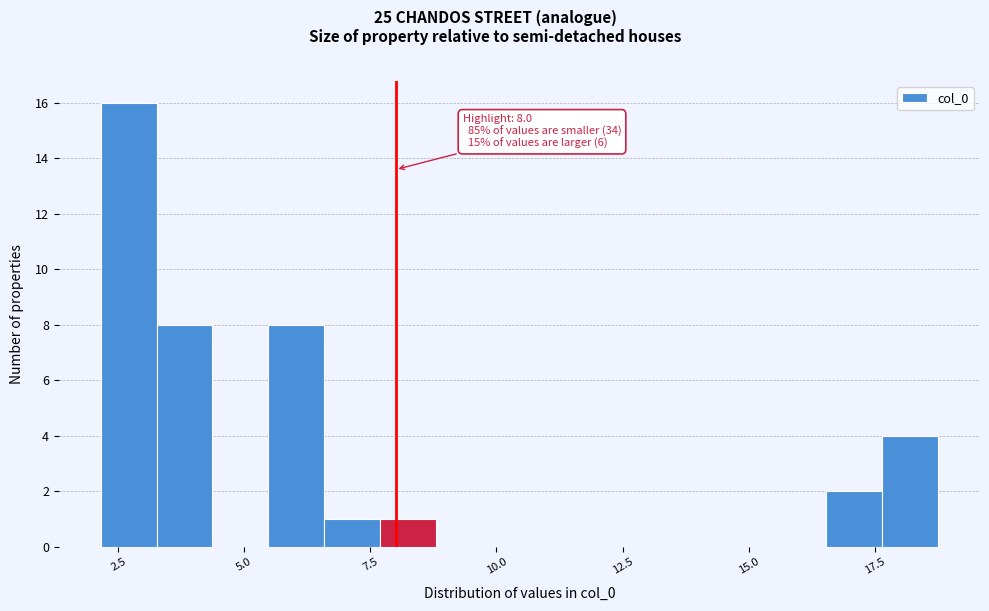

Around what value on the x-axis is the tallest bar? Give the approximate position of its centre, as read against the axis.

2.5